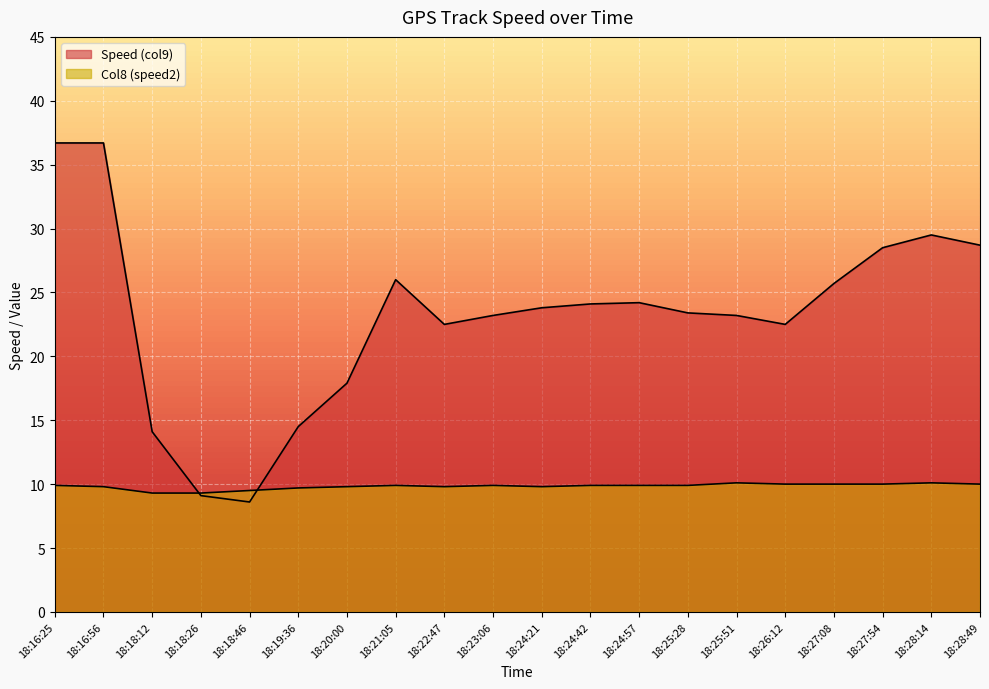

True or false: Speed (col9) has a value of 35.1 at 18:24:42.

False